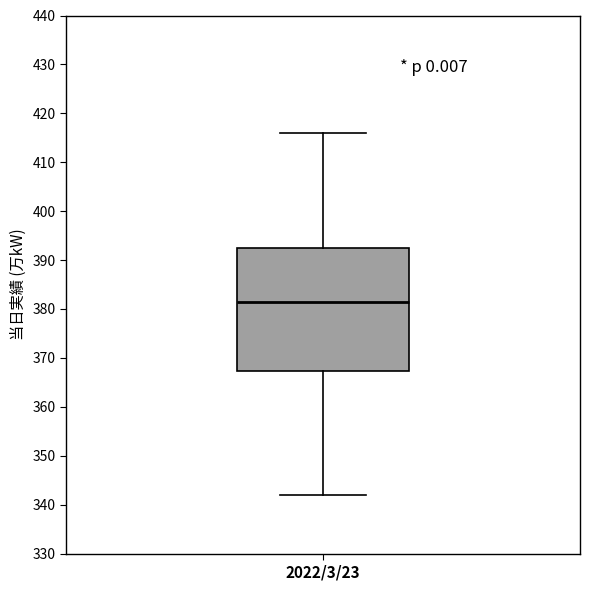

Transcribe this box plot: give where the median line is, the range the box spans, and where the two whiskers end, as read against the y-axis. The values are not printed on the chart, so give them approximately, as read against the axis.

median 382, box 367 to 393, whiskers 342 to 416